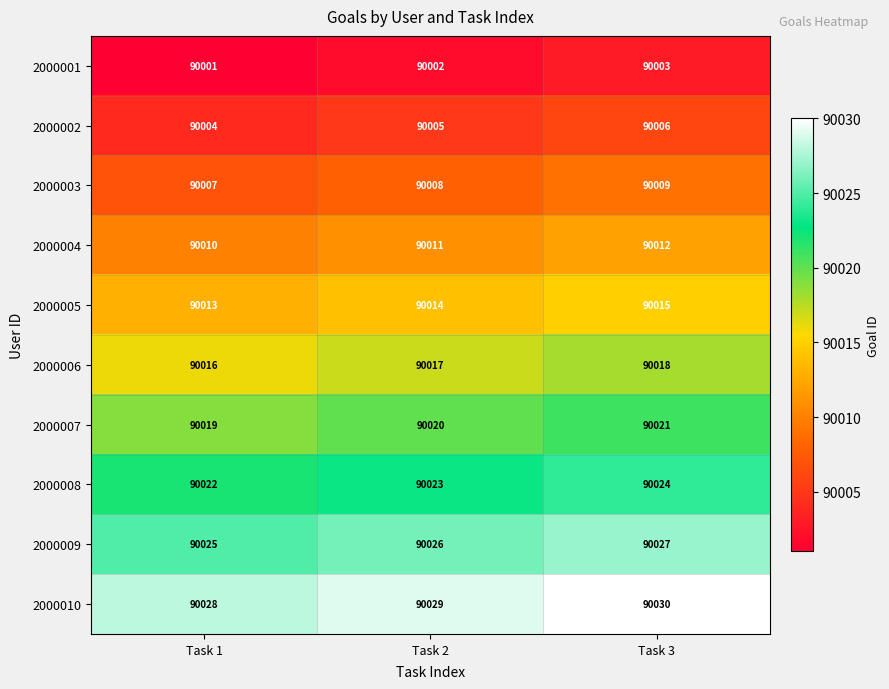

What is the difference between the highest and lowest values at Task 3?

27